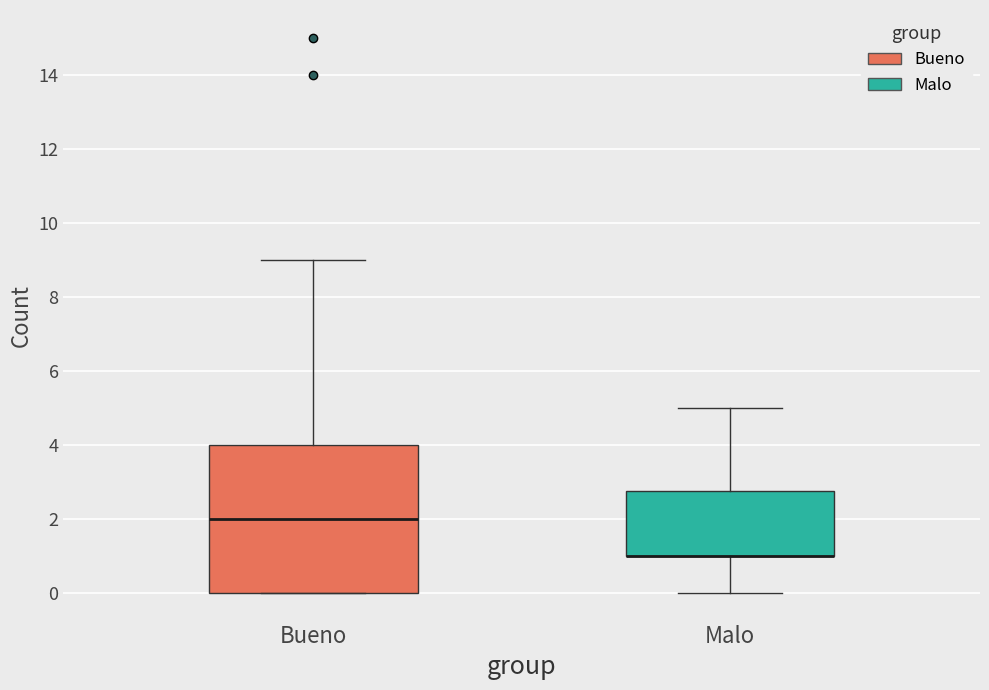

Which box is the tallest, from its lower edge to its upper edge?

Bueno